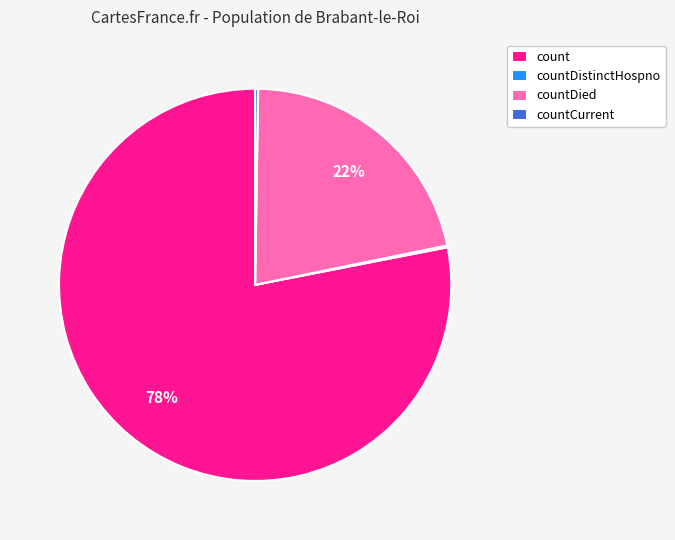

To the nearest percent, what percentage of the pie is count?

78%